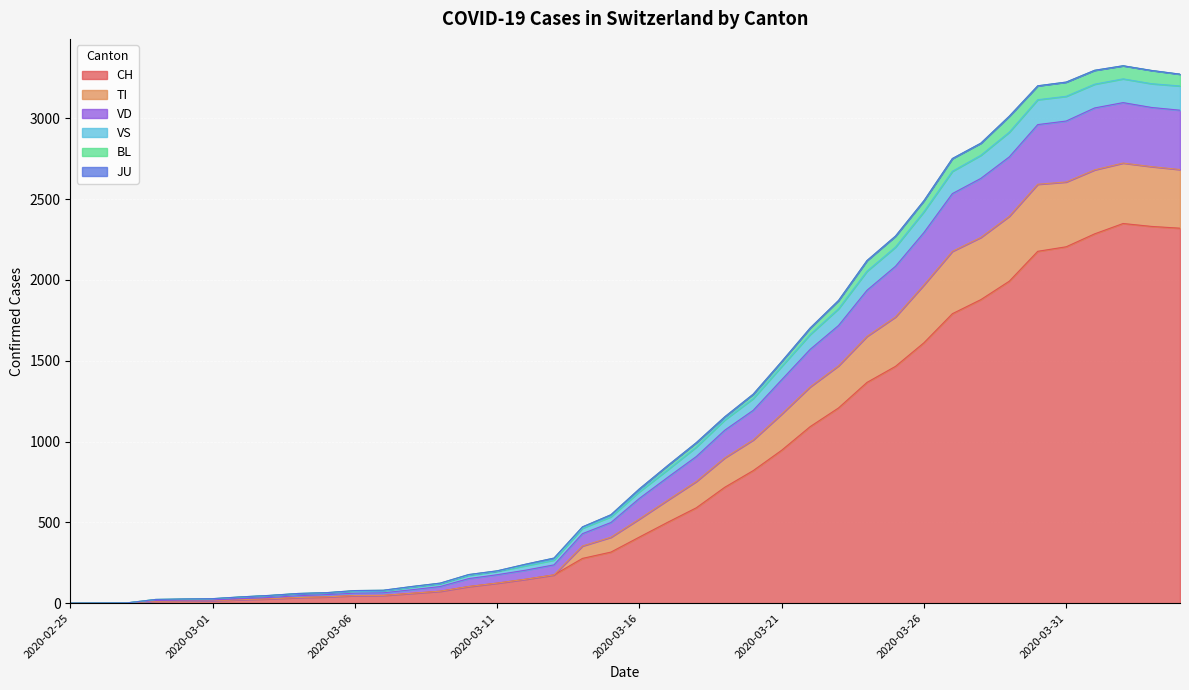

What is the highest value of the CH series?

2349